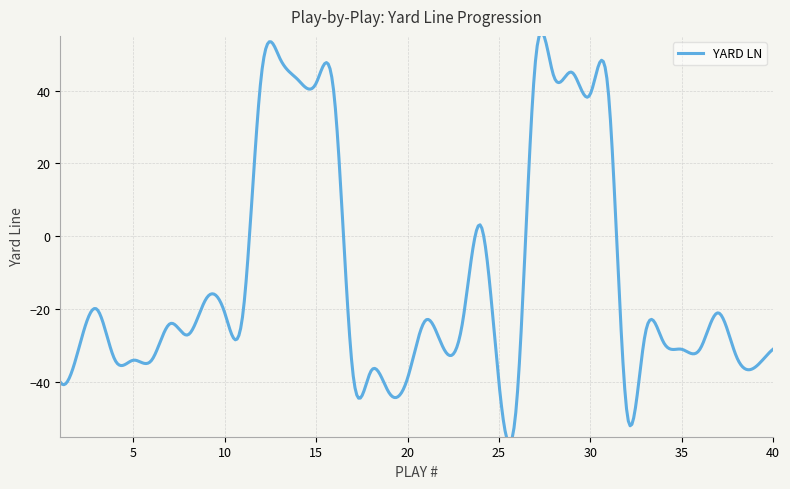

Reading left to right, what are all the values shown in this chart?

-40	-31	-20	-34	-34	-34	-24	-27	-17	-21	-21	44	49	43	42	38	-37	-37	-43	-39	-23	-31	-24	3	-40	-44	48	44	45	39	39	-48	-27	-29	-31	-31	-21	-33	-36	-31